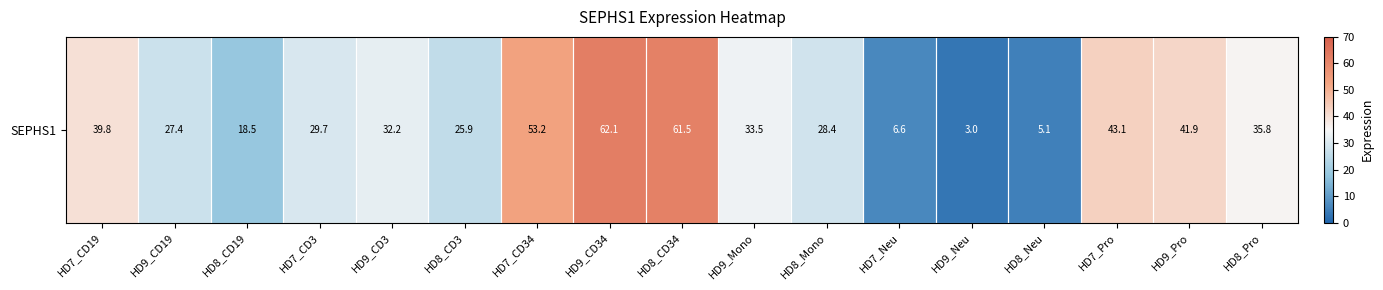

Reading right to left, what are all the values shown in this chart?

35.8	41.9	43.1	5.1	3.0	6.6	28.4	33.5	61.5	62.1	53.2	25.9	32.2	29.7	18.5	27.4	39.8